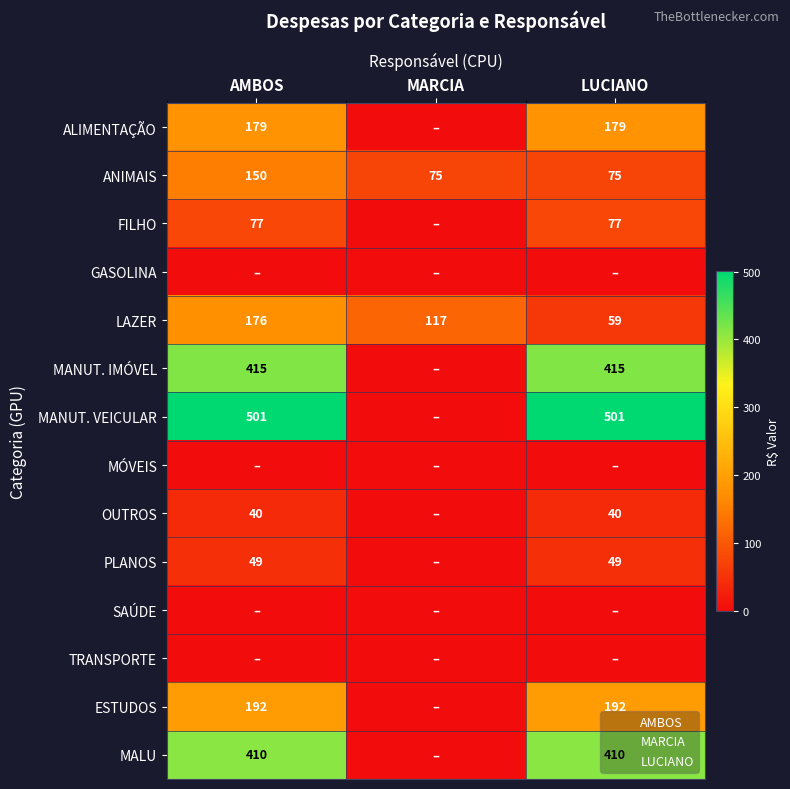

What is the total value across all series at LUCIANO?

1995.6